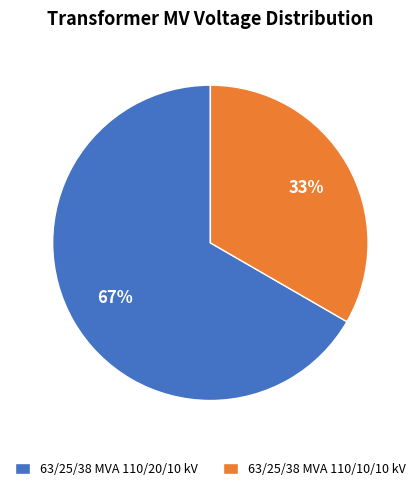

To the nearest percent, what is the combined percentage of 63/25/38 MVA 110/20/10 kV and 63/25/38 MVA 110/10/10 kV?

100%